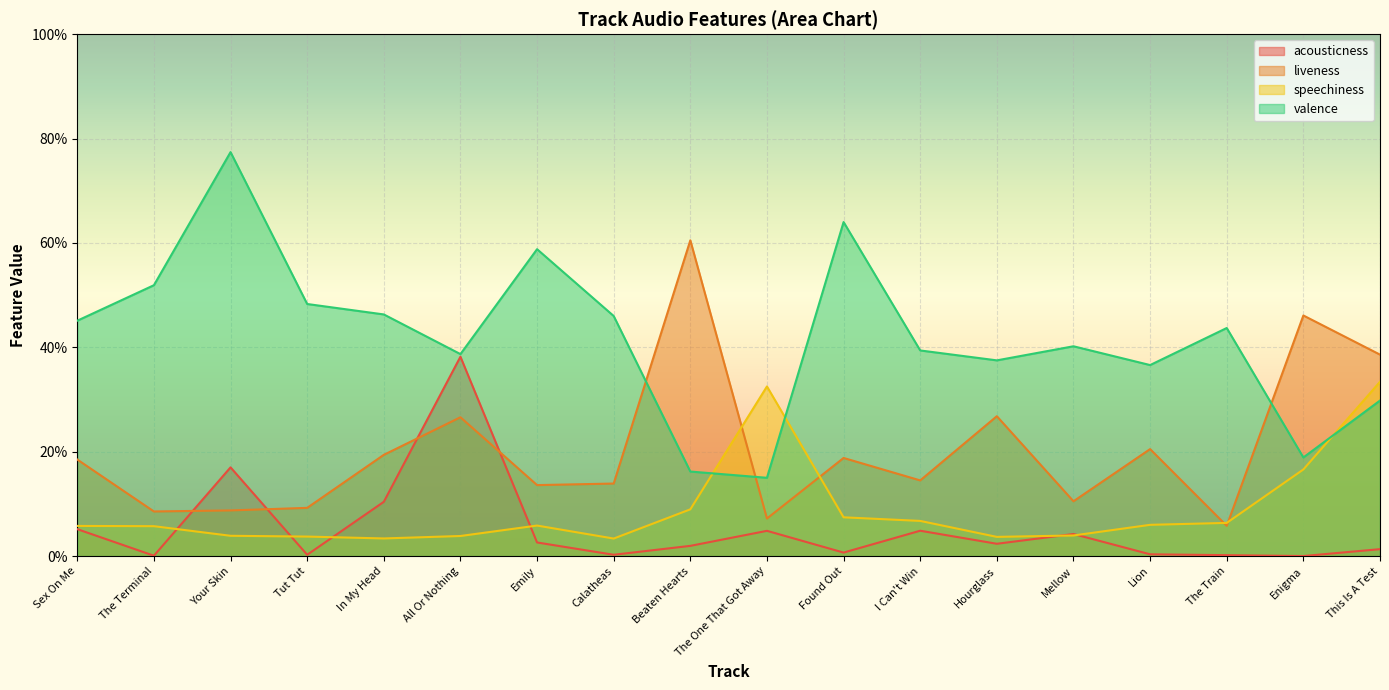

True or false: liveness and valence cross at least once.

True